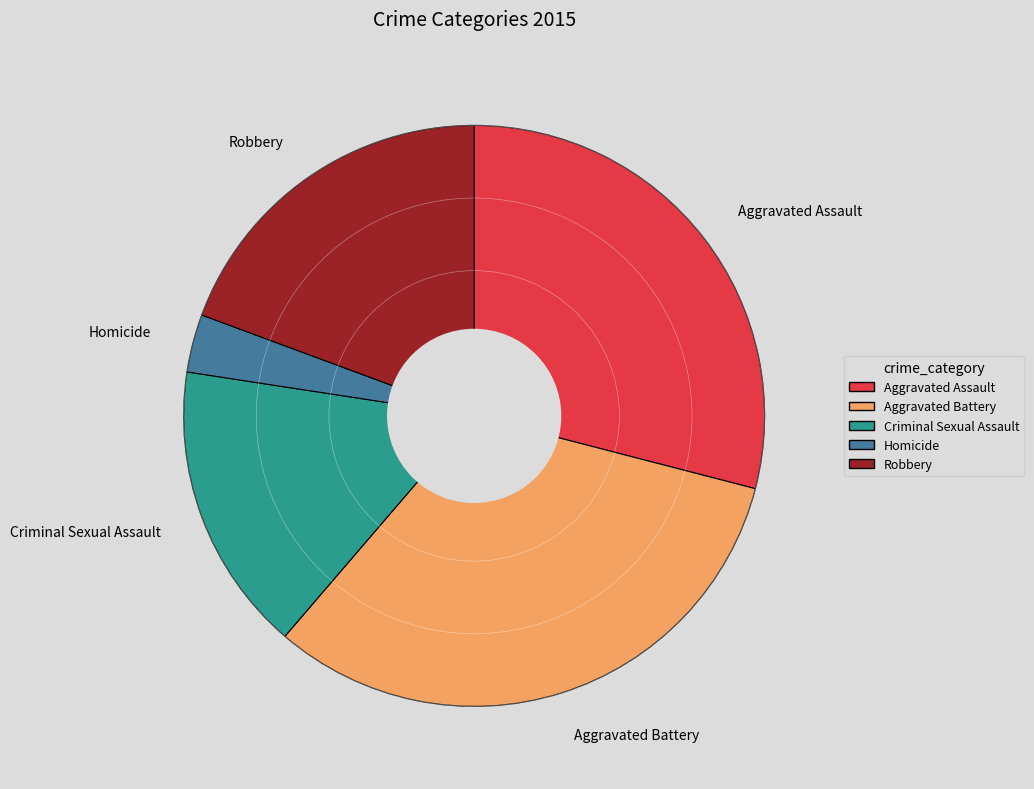

True or false: Robbery accounts for 30% of the total.

False